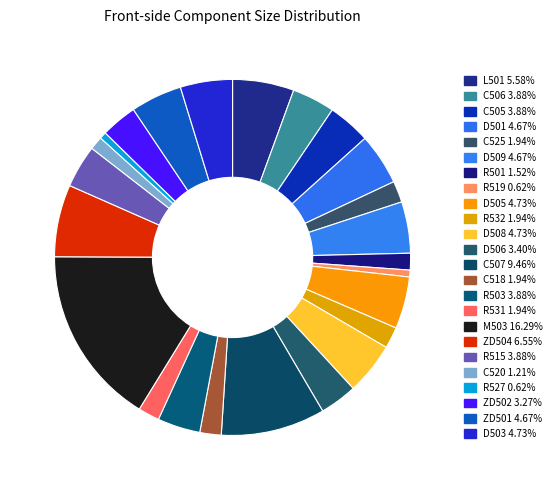

How many segments does this pie chart have?

24